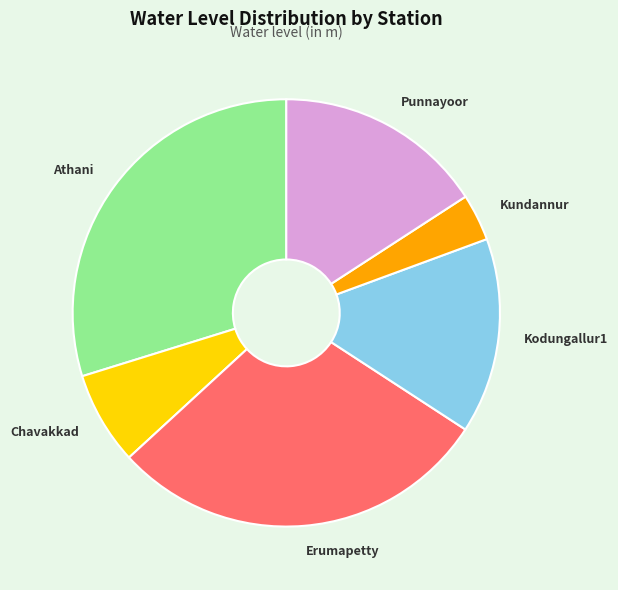

How many segments does this pie chart have?

6